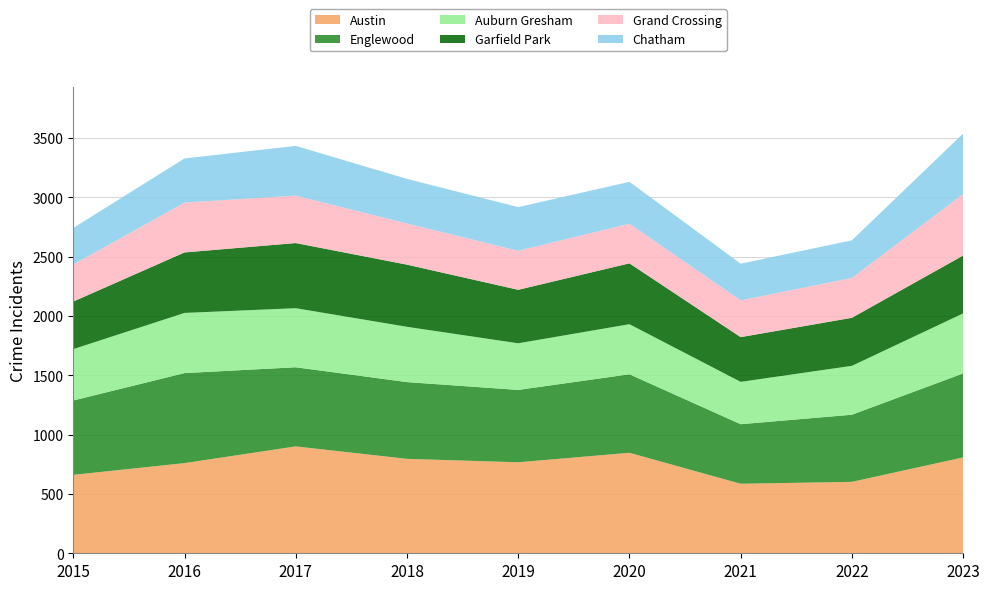

Reading left to right, what are all the values shown in this chart?

Austin: 2015=661	2016=760	2017=901	2018=796	2019=767	2020=847	2021=586	2022=602	2023=808
Englewood: 2015=627	2016=759	2017=667	2018=647	2019=610	2020=662	2021=502	2022=566	2023=708
Auburn Gresham: 2015=433	2016=507	2017=498	2018=466	2019=393	2020=422	2021=357	2022=412	2023=506
Garfield Park: 2015=401	2016=510	2017=549	2018=524	2019=451	2020=513	2021=377	2022=405	2023=488
Grand Crossing: 2015=312	2016=420	2017=400	2018=347	2019=329	2020=334	2021=310	2022=336	2023=518
Chatham: 2015=308	2016=372	2017=419	2018=376	2019=368	2020=353	2021=309	2022=317	2023=510